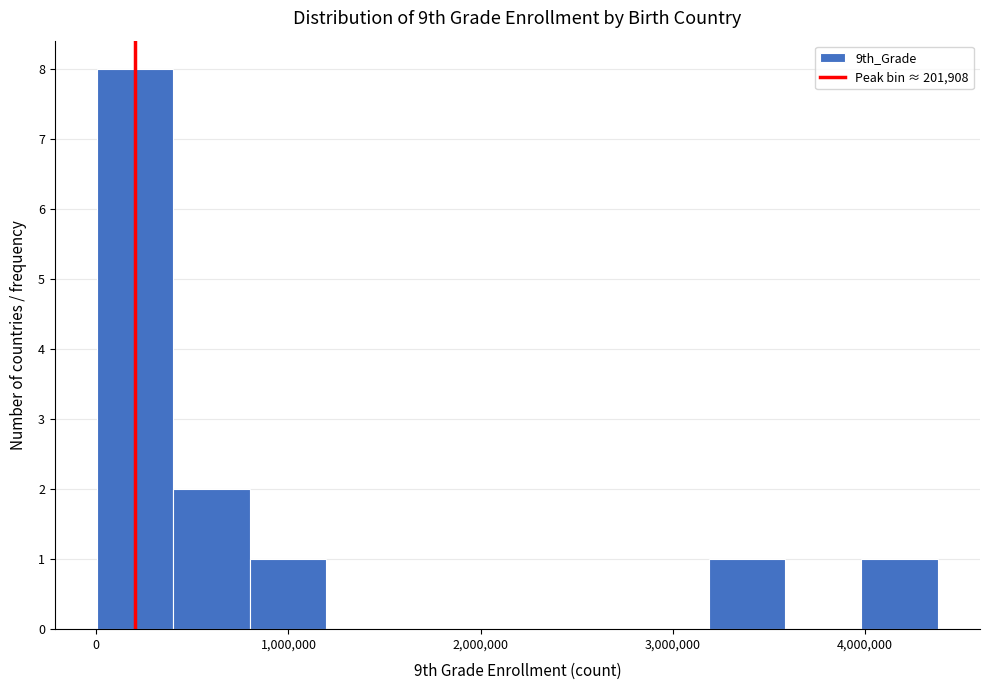

Around what value on the x-axis is the tallest bar? Give the approximate position of its centre, as read against the axis.

200000